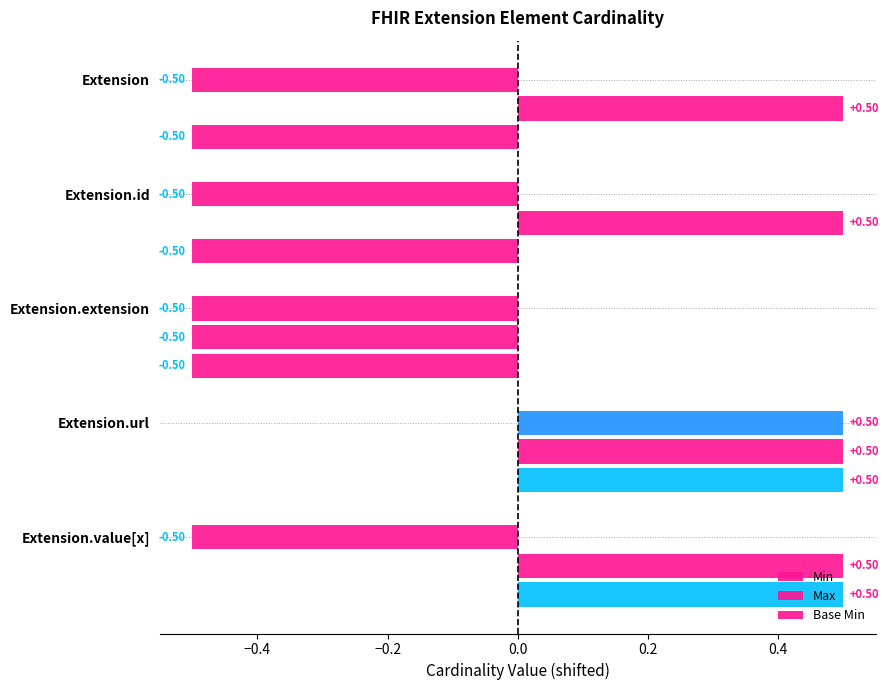

How many data points in Base Min are above 0?

1